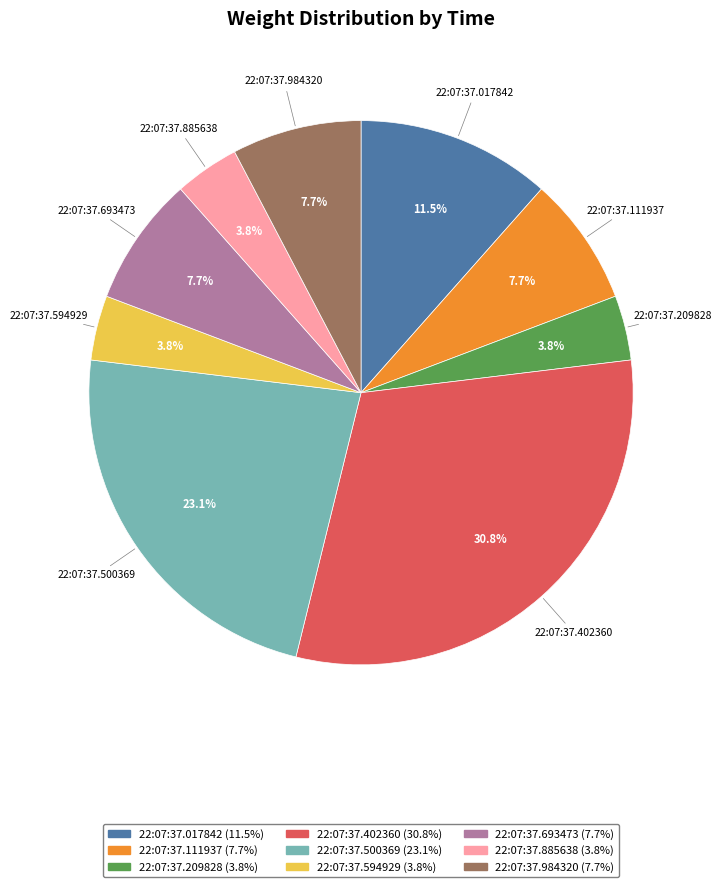

Does 22:07:37.402360 represent more than half of the total?

No